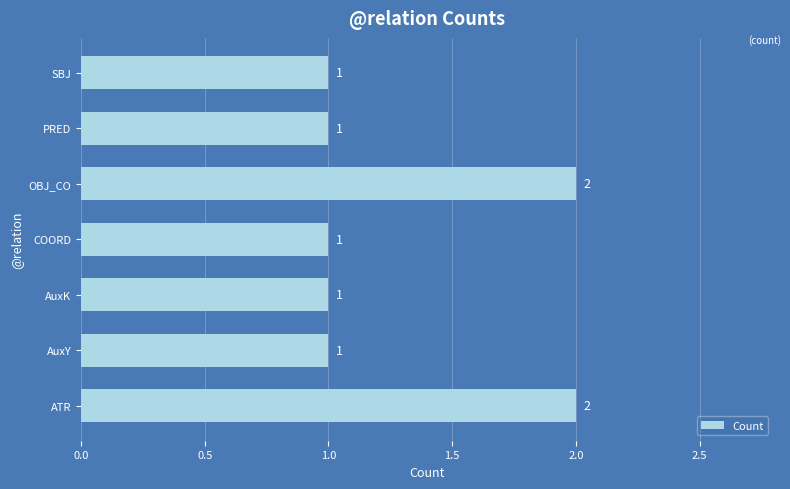

Reading bottom to top, what are all the values shown in this chart?

ATR=2	AuxY=1	AuxK=1	COORD=1	OBJ_CO=2	PRED=1	SBJ=1